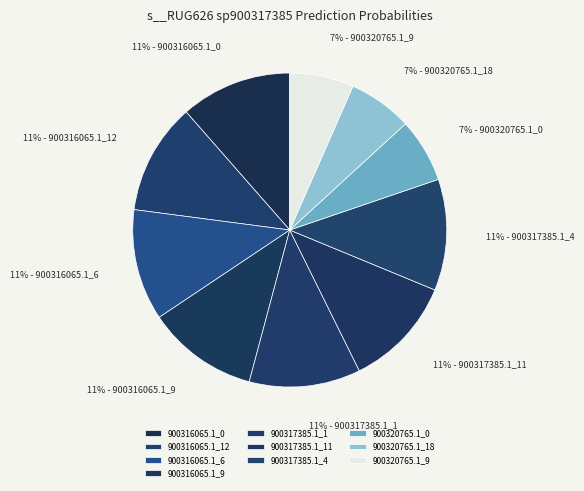

Count the number of slices in the pie.

10